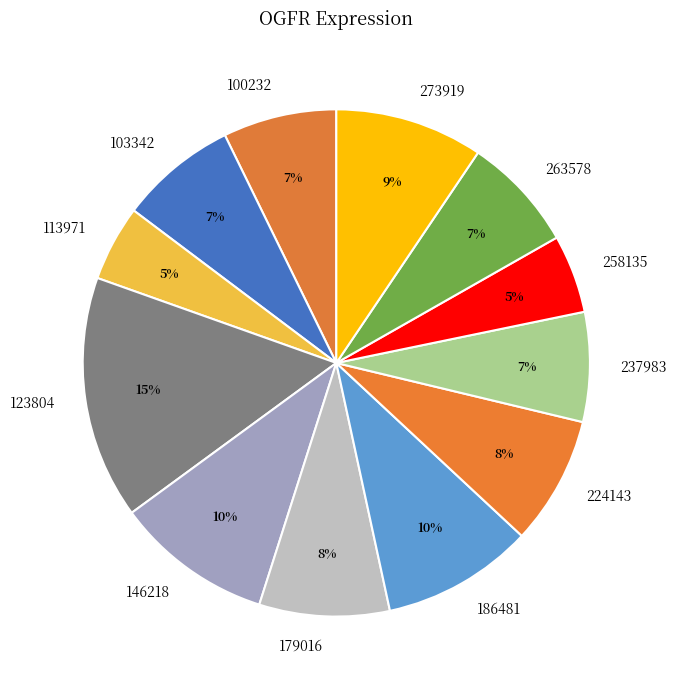

True or false: 113971 accounts for 5% of the total.

True